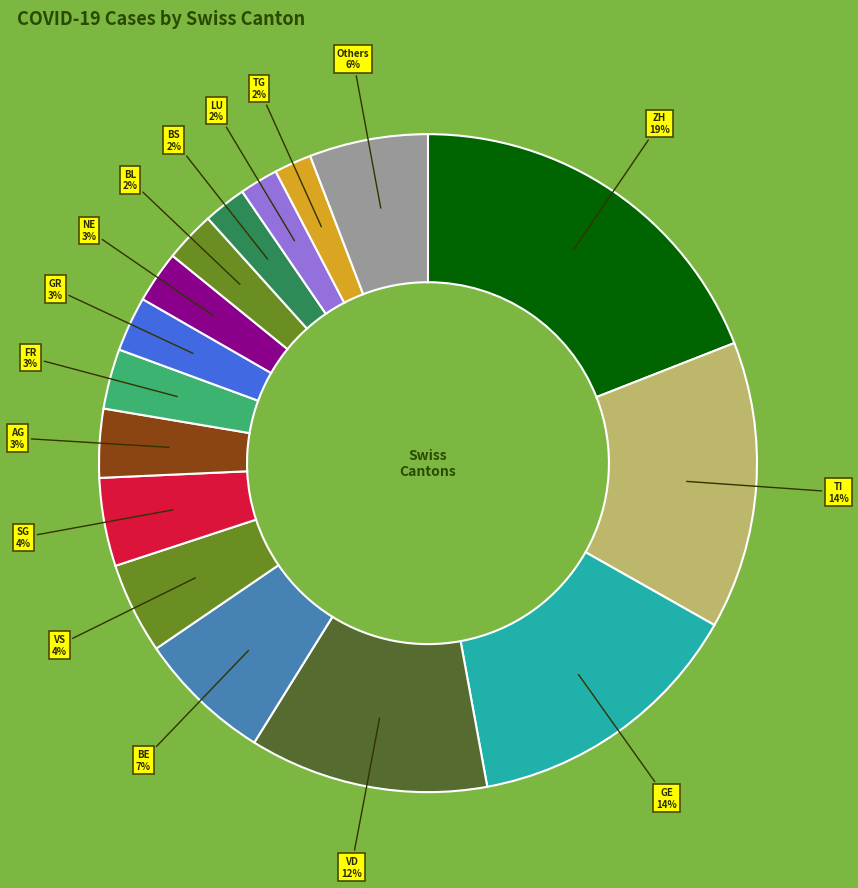

How many slices are in this pie chart?

16